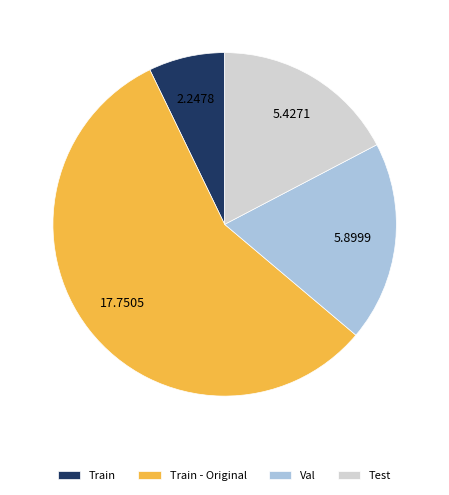

Is Test the majority of the pie?

No